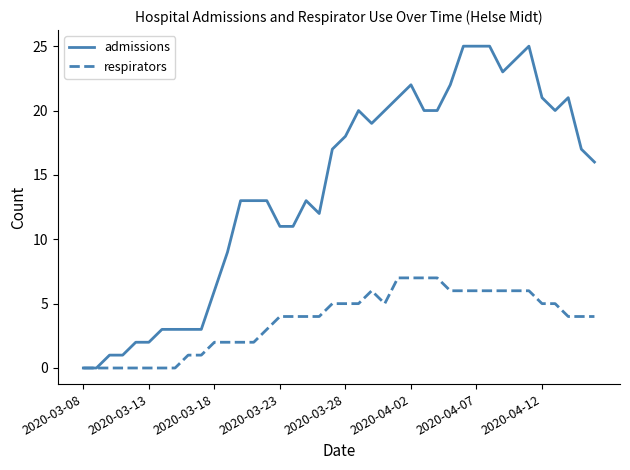

What is the maximum value for admissions?

25